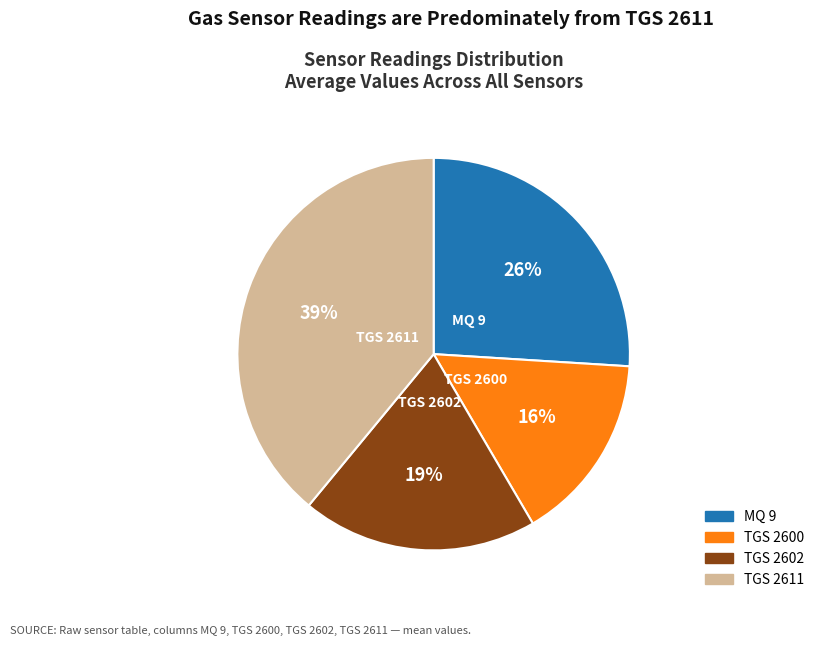

True or false: TGS 2600 accounts for 1% of the total.

False